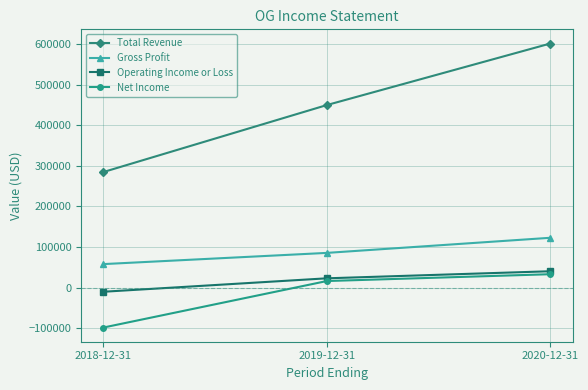

How many series are shown in this chart?

4